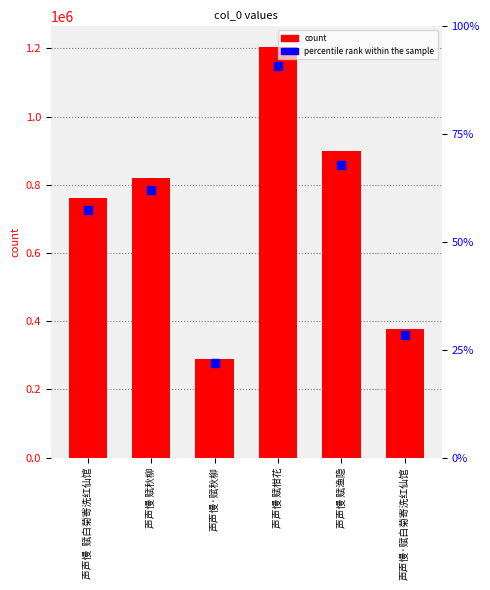

Which series has the largest total across all categories?

col_0